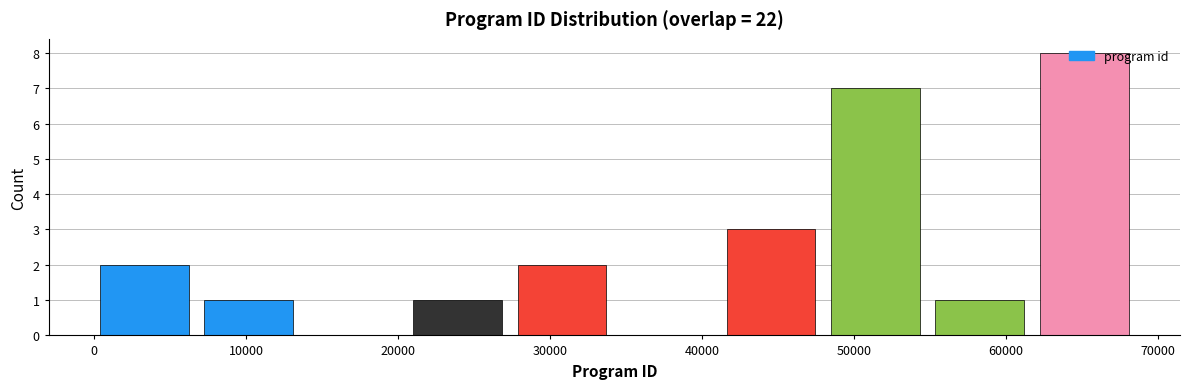

Reading left to right, list every bar in this chart as the range it spans on the x-axis followed by its height. Neither the bar edges nor the heights are printed on the chart, so give them approximately, as read against the axes.

0 to 7000: 2
7000 to 14000: 1
14000 to 21000: 0
21000 to 28000: 1
28000 to 35000: 2
35000 to 42000: 0
42000 to 48000: 3
48000 to 55000: 7
55000 to 62000: 1
62000 to 69000: 8